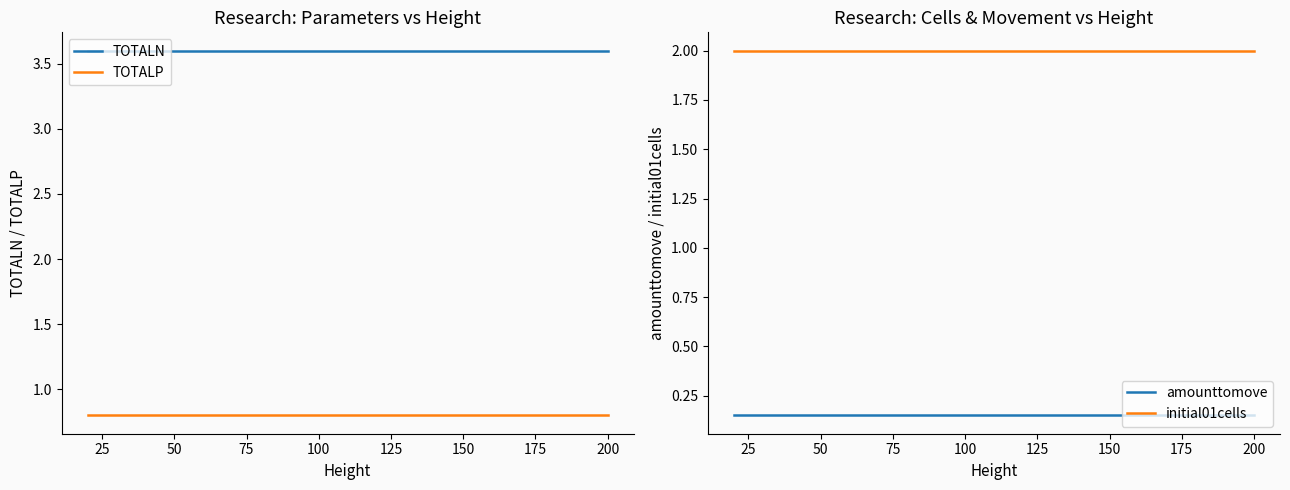

What are all the series names shown in the legend?

TOTALN, TOTALP, amounttomove, initial01cells